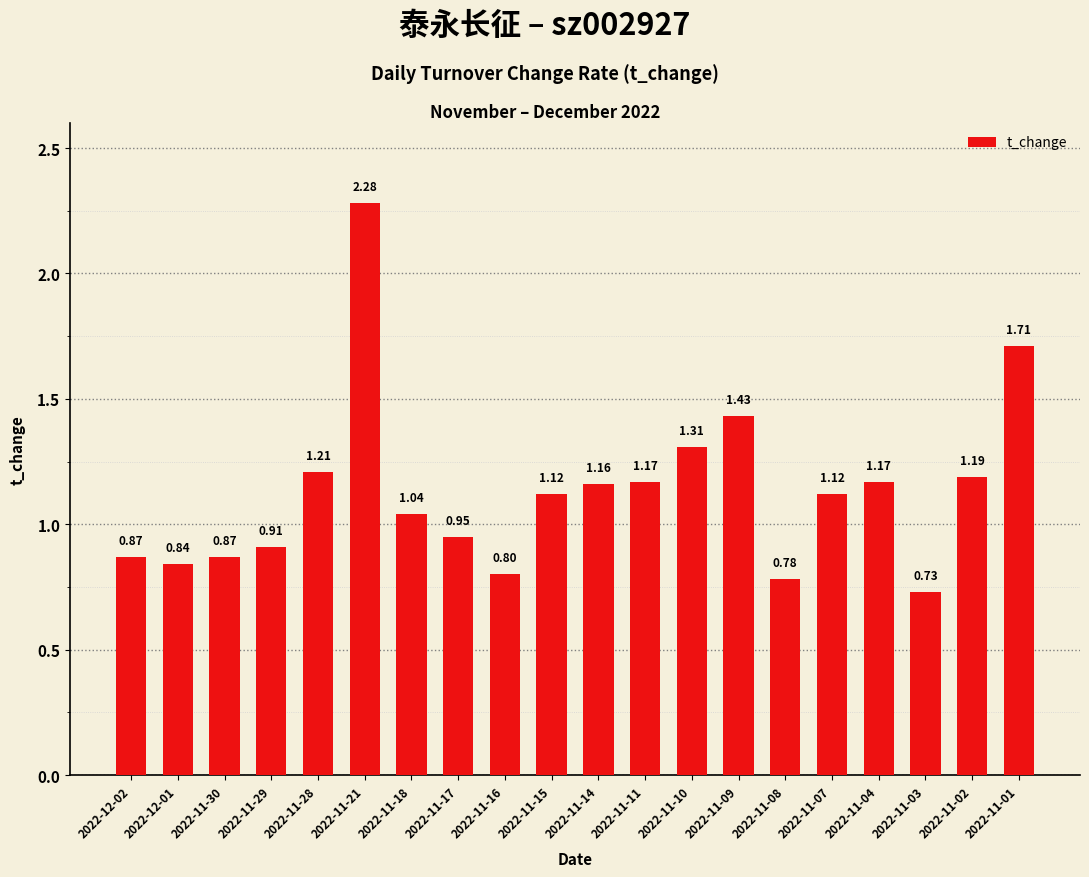

Where does the data first go above 1?

2022-11-28